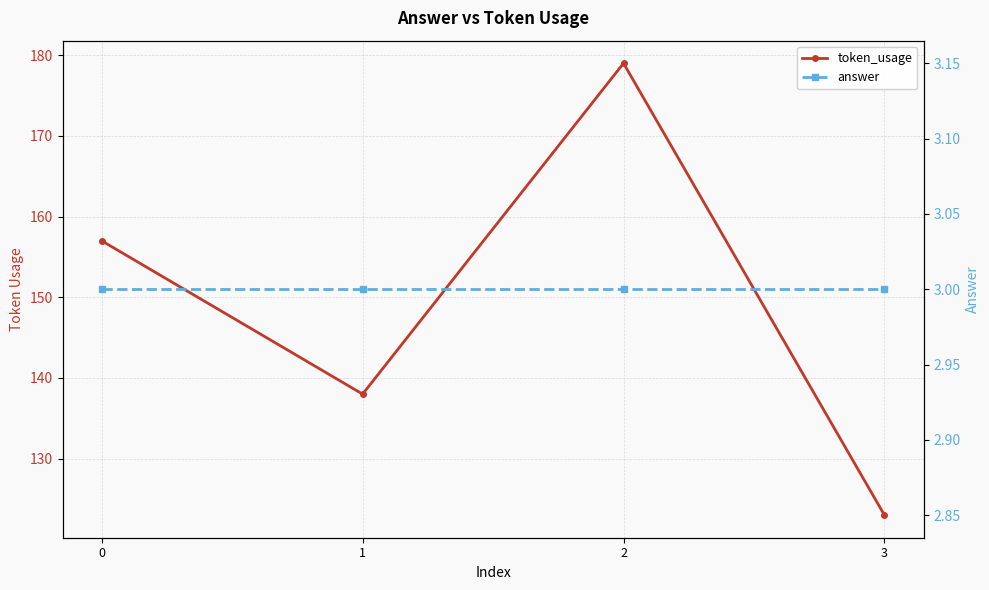

What is the value of the answer point at the 1st from the left?

3